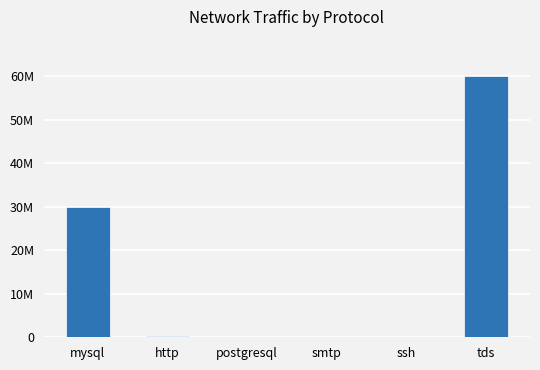

What position from the right is postgresql?

4